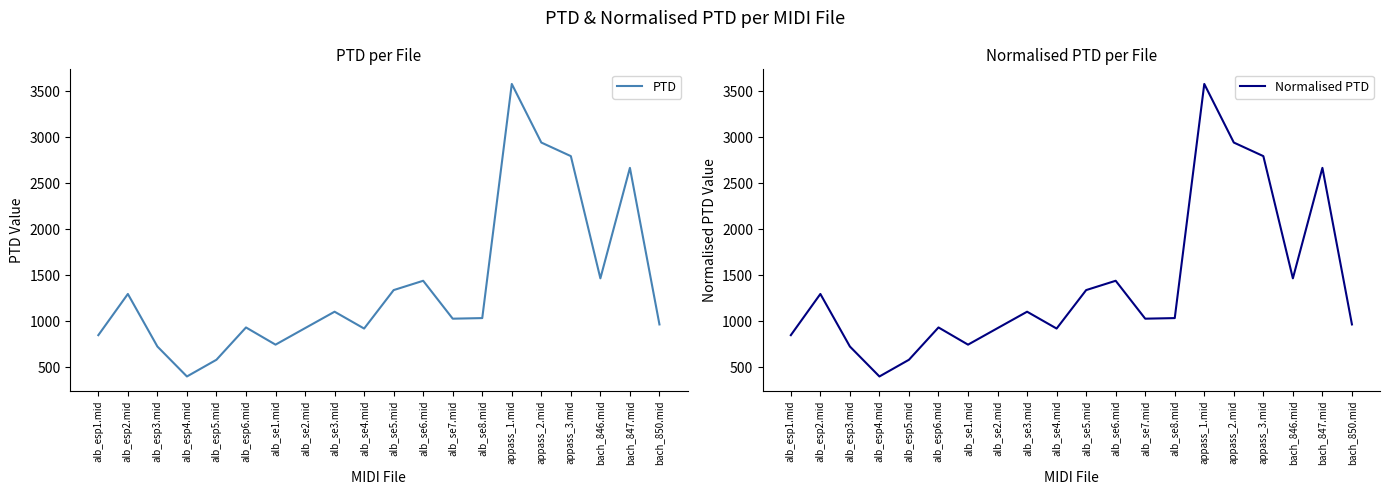

Is the value of Normalised PTD at alb_esp3.mid greater than the value of PTD at alb_se8.mid?

No